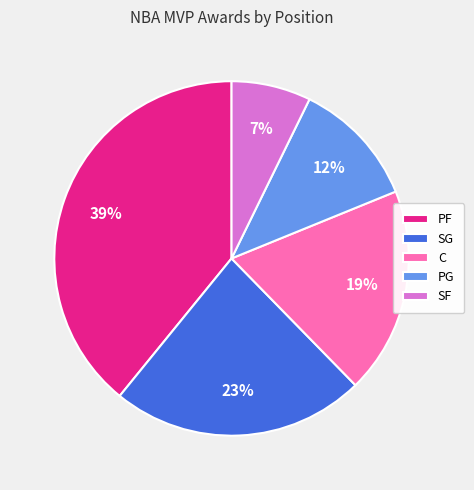

What percentage is the C slice, to the nearest percent?

19%